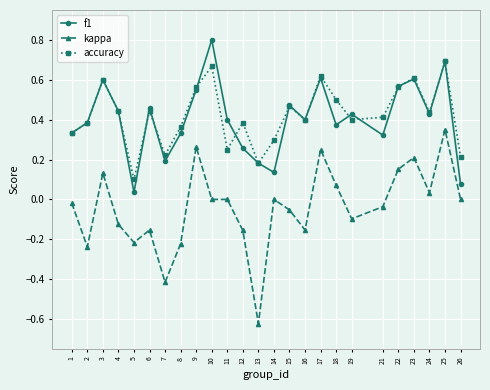

At how many categories does at least one series exceed 0?

25